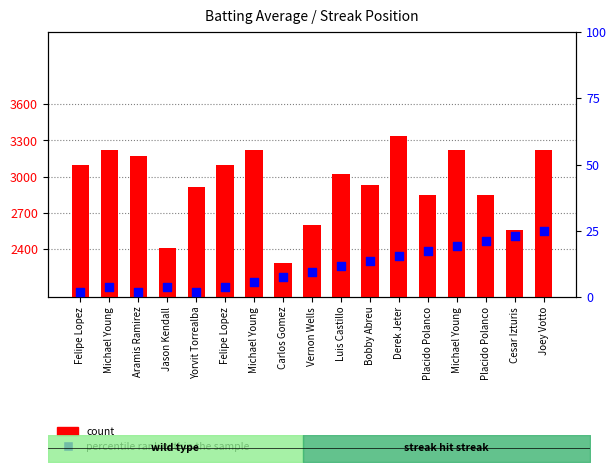

Is the value of percentile rank within the sample at Cesar Izturis greater than the value of count at Michael Young?

Yes